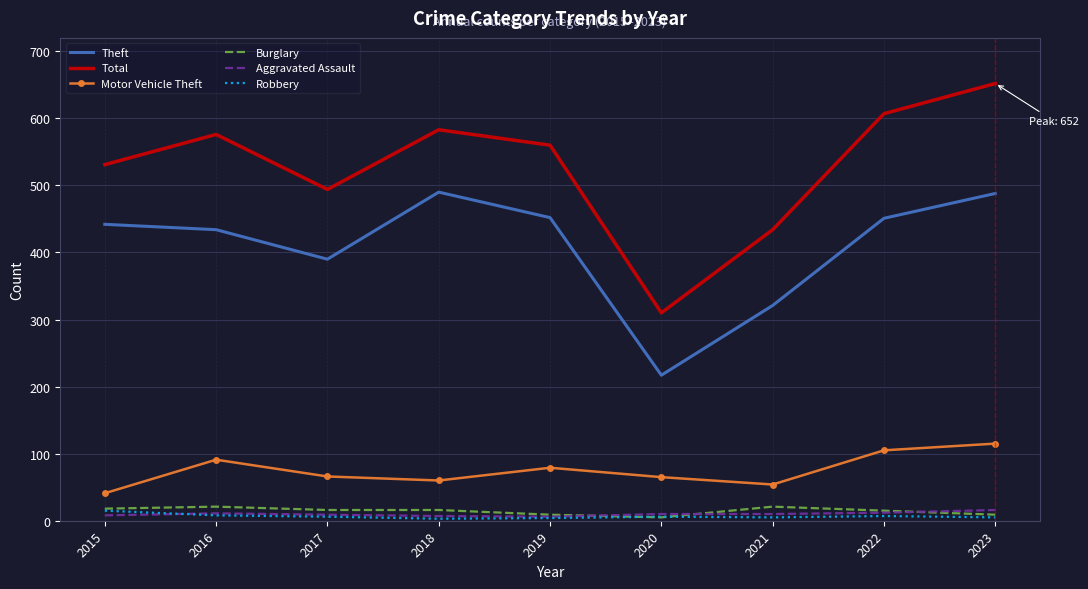

What is the difference between the second highest and second lowest values in the Total series?

173